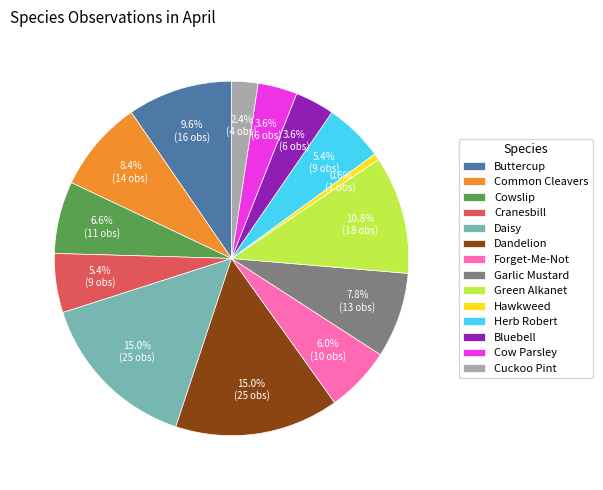

How many segments does this pie chart have?

14